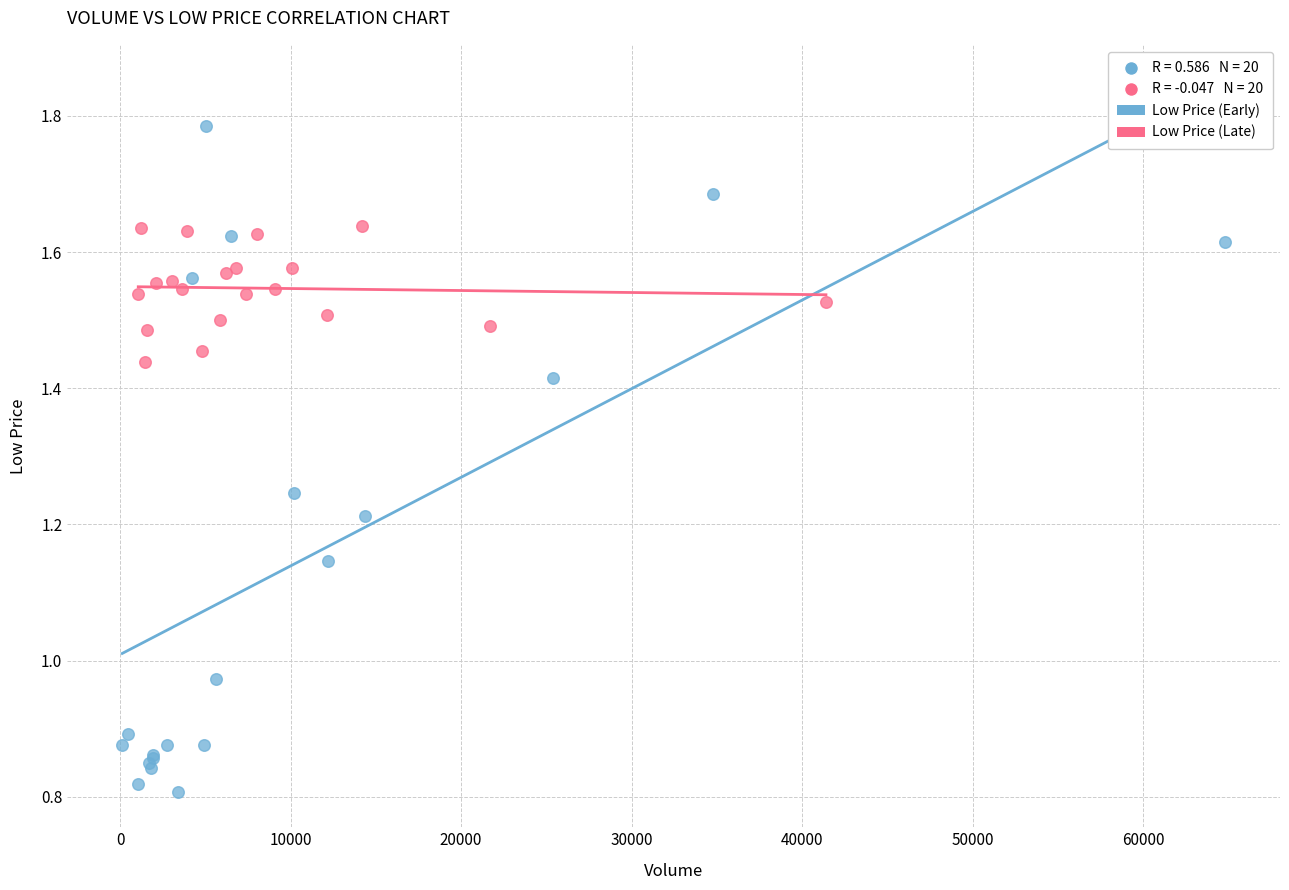

Which series has the largest Y range (max minus min)?

Low Price (Early)